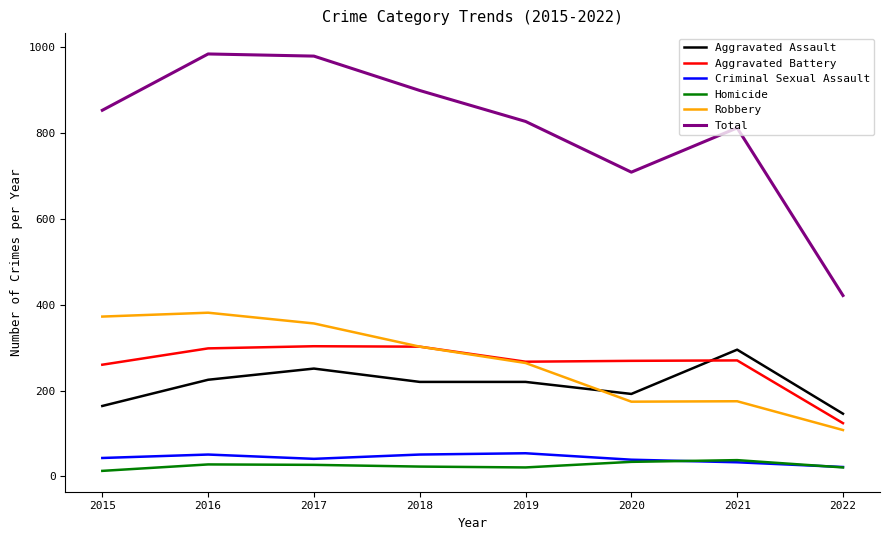

What is the lowest value of the Robbery series?

108